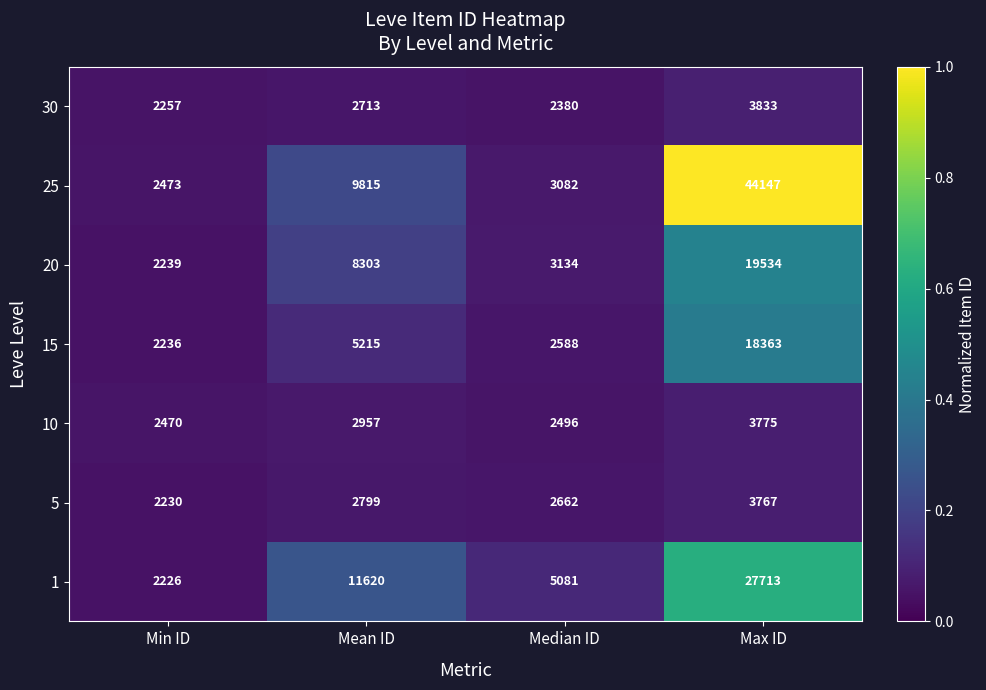

Which series has the widest spread of values?

25